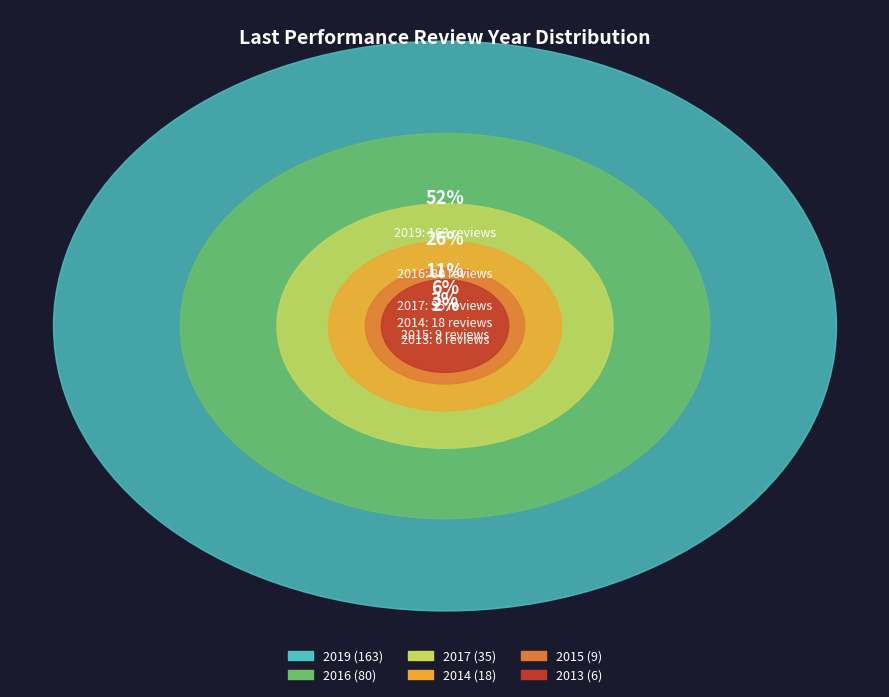

Which category accounts for the majority?

2019